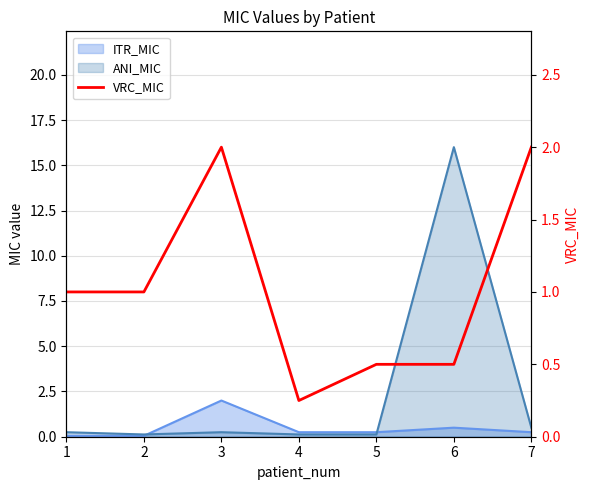

What is the value of the 3rd point from the left?

2.0